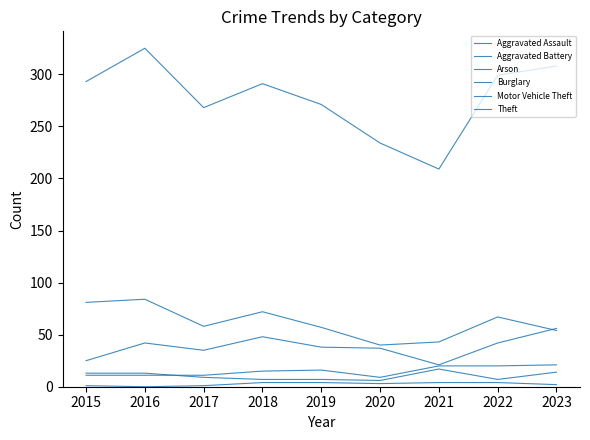

Reading right to left, list all the values displayed in this chart.

Aggravated Assault: 2023=21	2022=20	2021=20	2020=9	2019=16	2018=15	2017=11	2016=11	2015=11
Aggravated Battery: 2023=14	2022=7	2021=17	2020=6	2019=7	2018=7	2017=9	2016=13	2015=13
Arson: 2023=2	2022=4	2021=4	2020=3	2019=4	2018=4	2017=1	2016=0	2015=1
Burglary: 2023=54	2022=67	2021=43	2020=40	2019=57	2018=72	2017=58	2016=84	2015=81
Motor Vehicle Theft: 2023=56	2022=42	2021=21	2020=37	2019=38	2018=48	2017=35	2016=42	2015=25
Theft: 2023=308	2022=299	2021=209	2020=234	2019=271	2018=291	2017=268	2016=325	2015=293